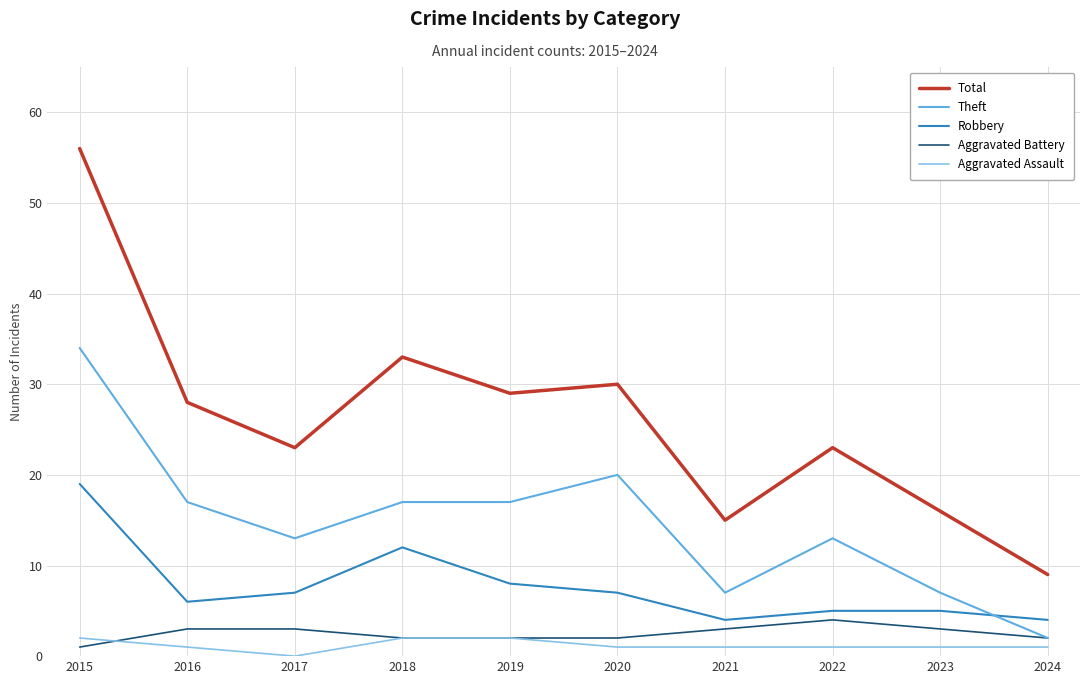

What is the spread (max minus min) of values at 2019?

27